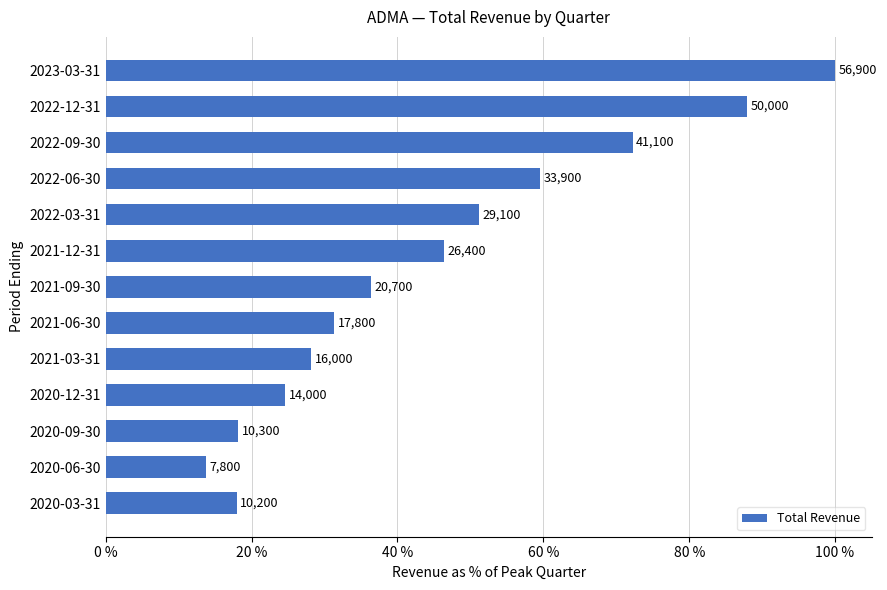

Does the chart contain stacked bars?

No